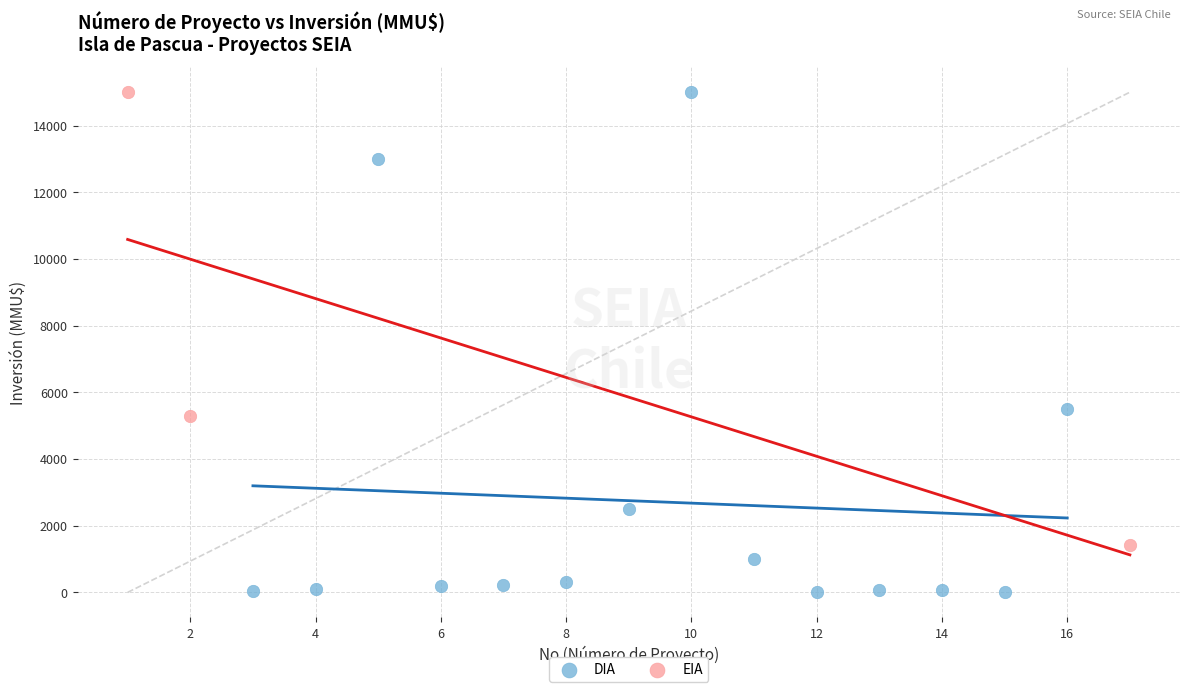

Which series has the largest Y range (max minus min)?

DIA